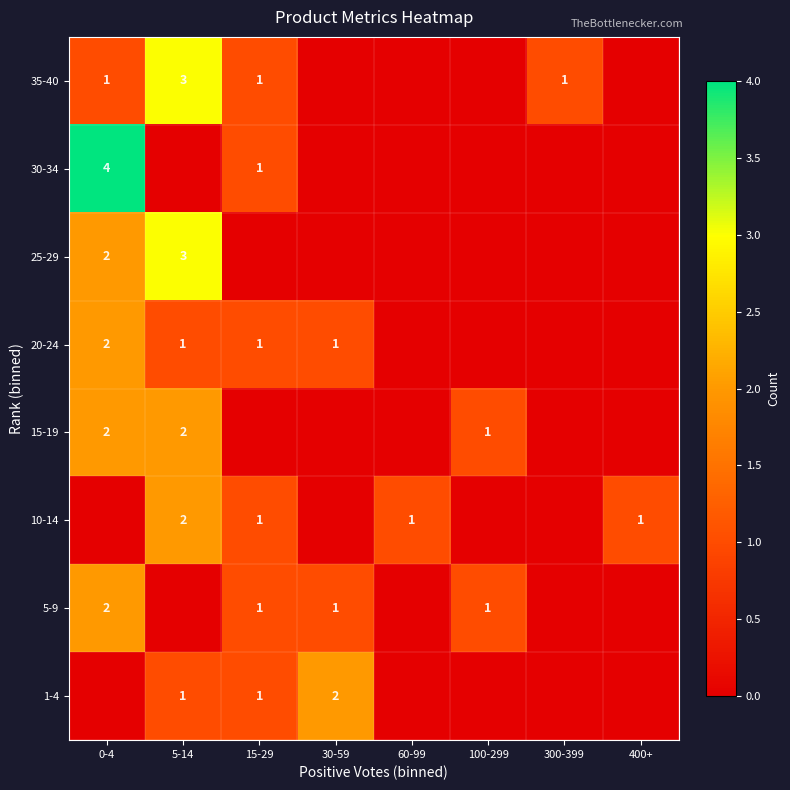

Is it true that 10-14 equals 2 at 400+?

False